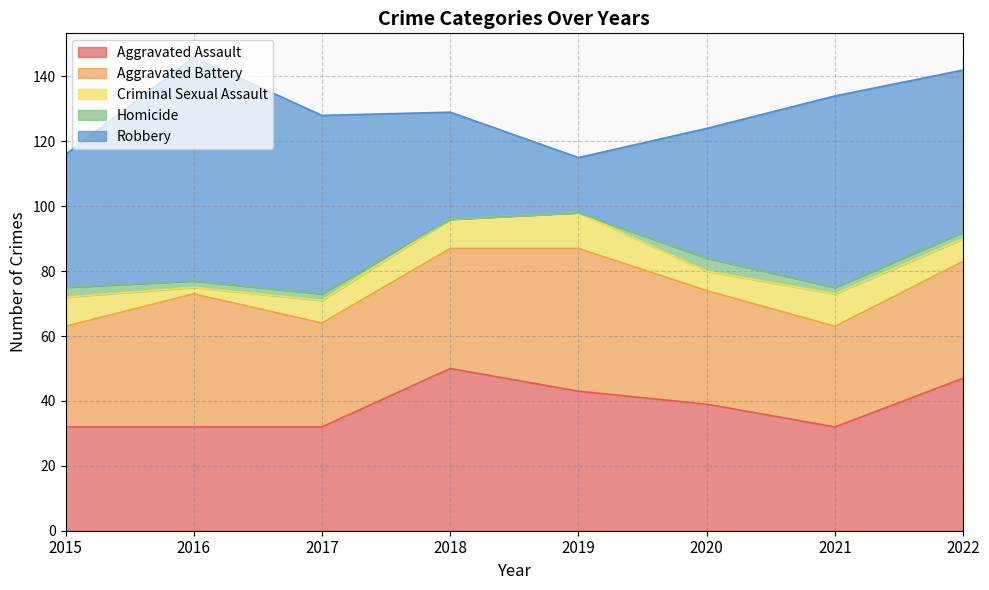

The value of Aggravated Assault at 2021 is 32. True or false?

True